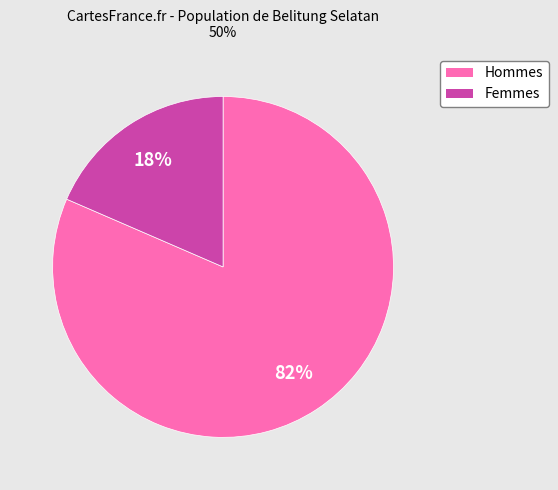

Is there a majority slice in this chart?

Yes